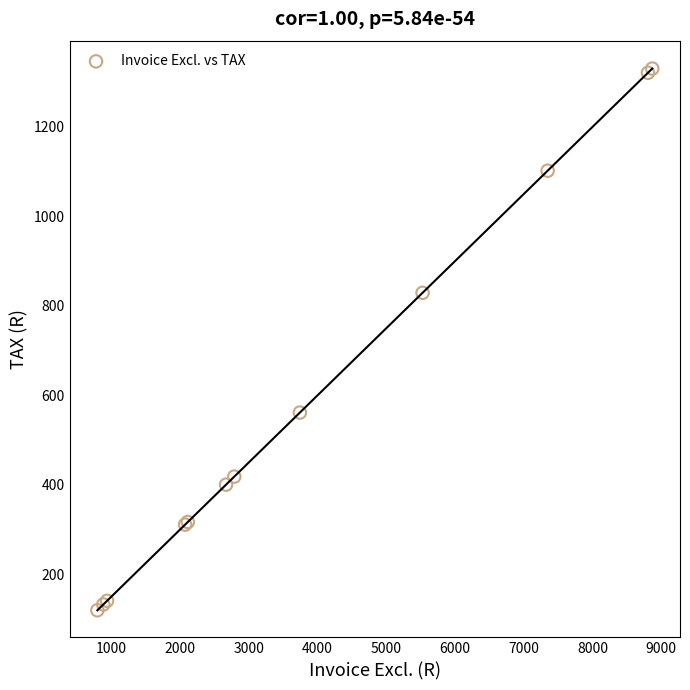

What Y value in the scatter plot is closest to 725?

829.3